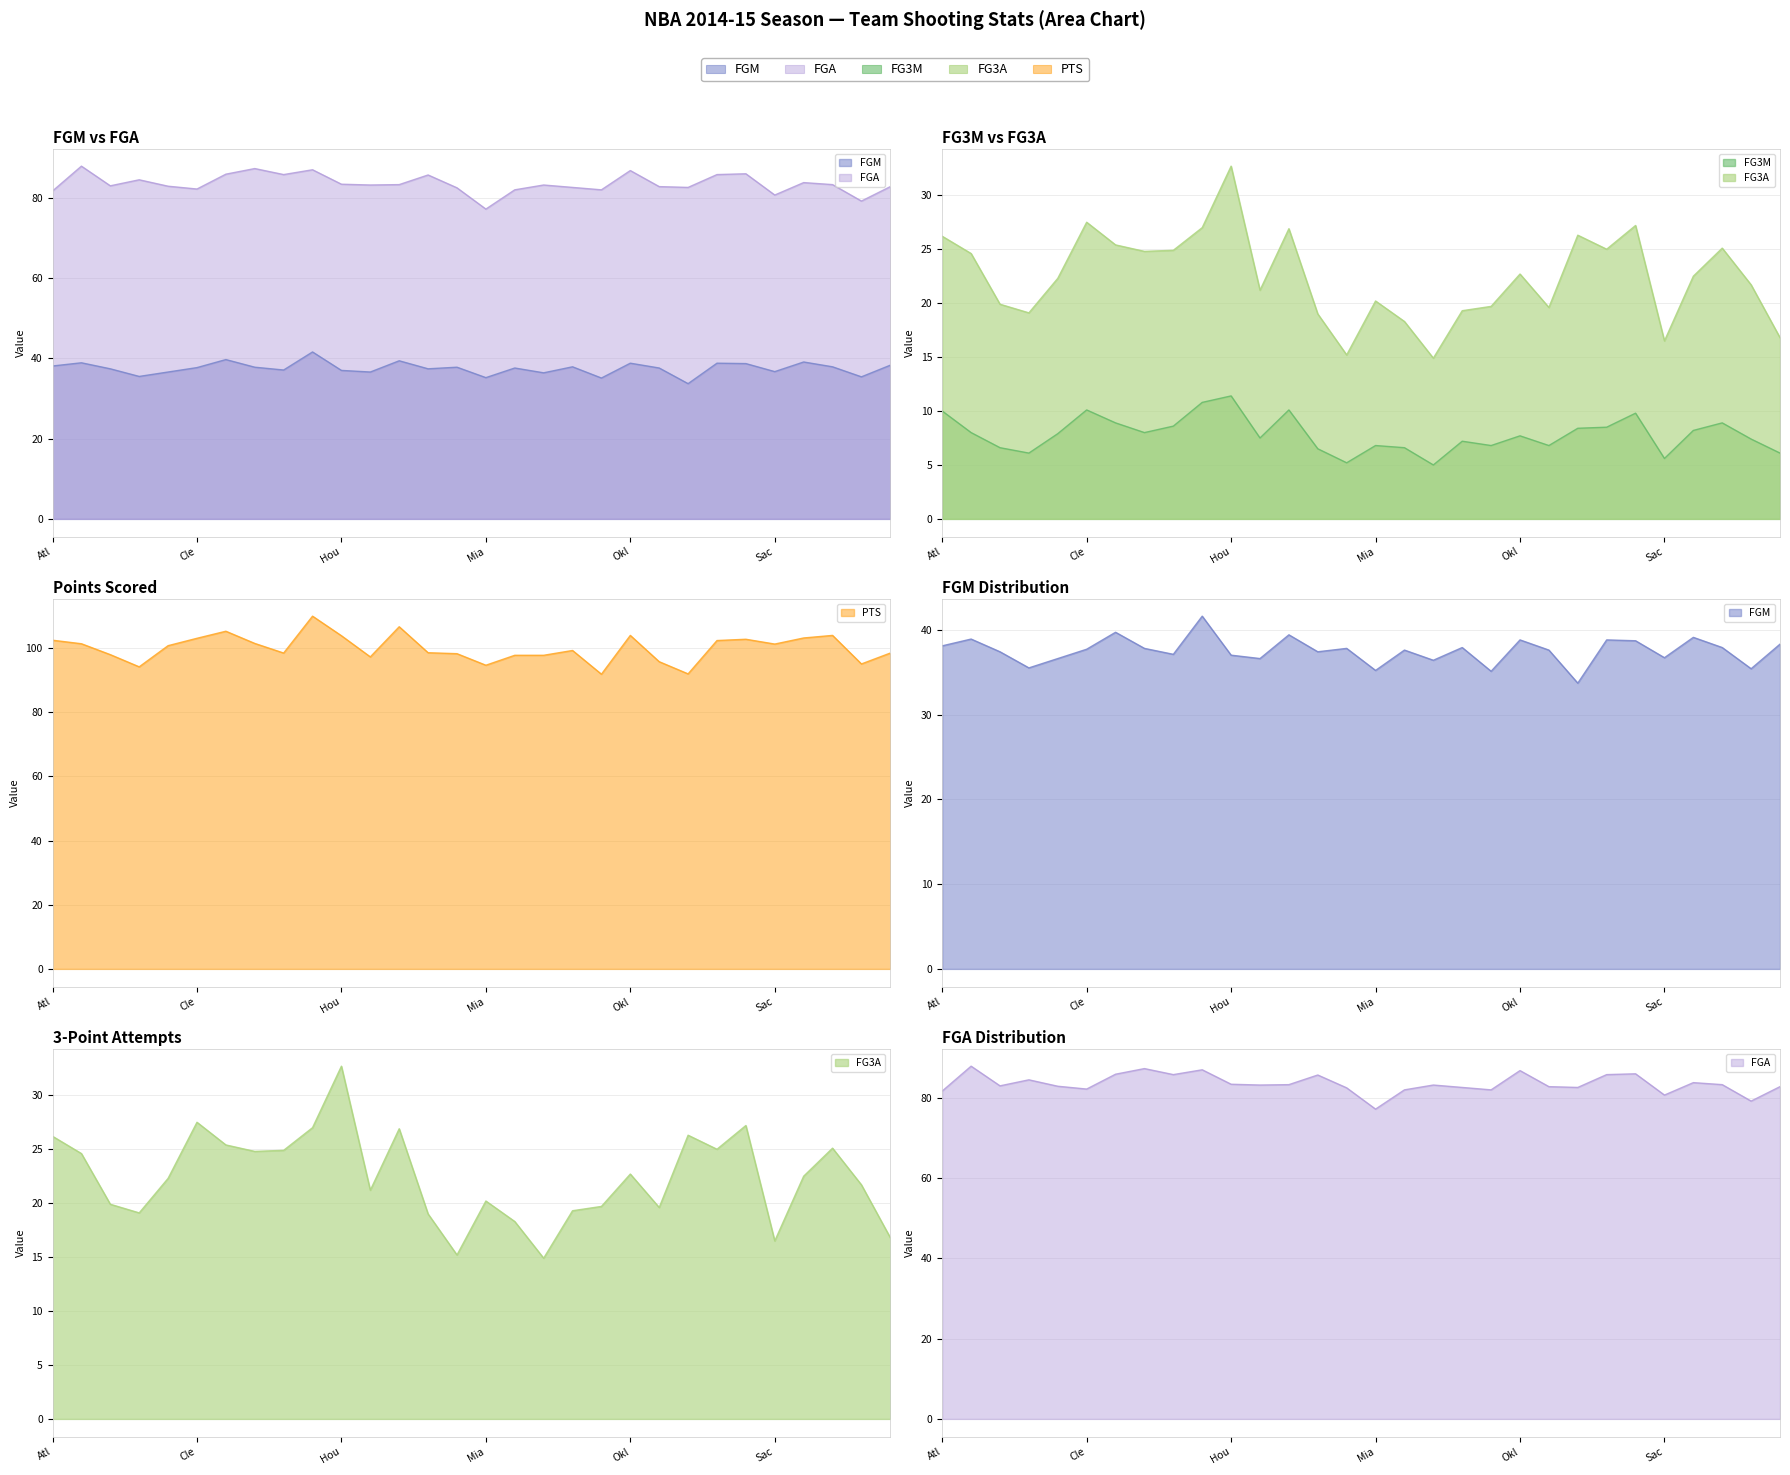

True or false: FG3M and FGM intersect in this chart.

False